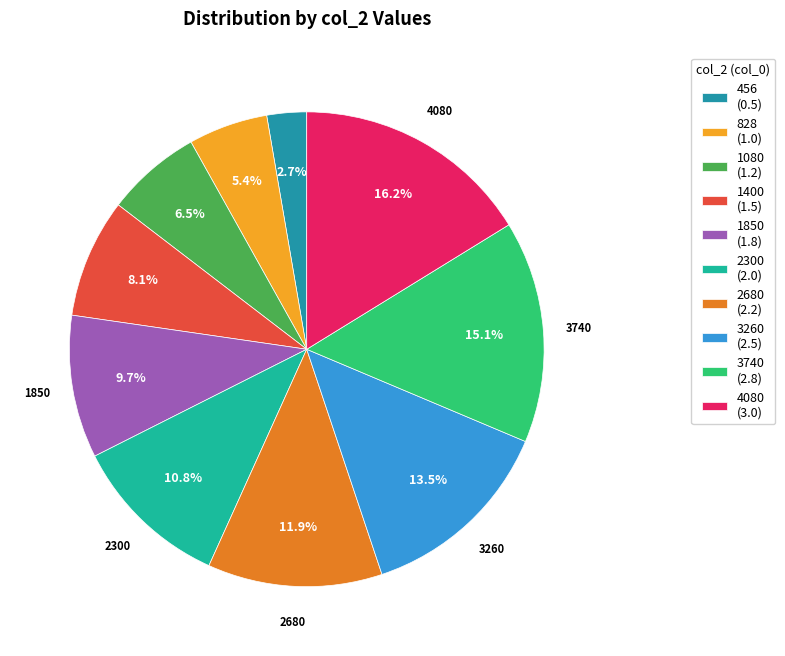

Is there any slice that represents more than half of the pie?

No